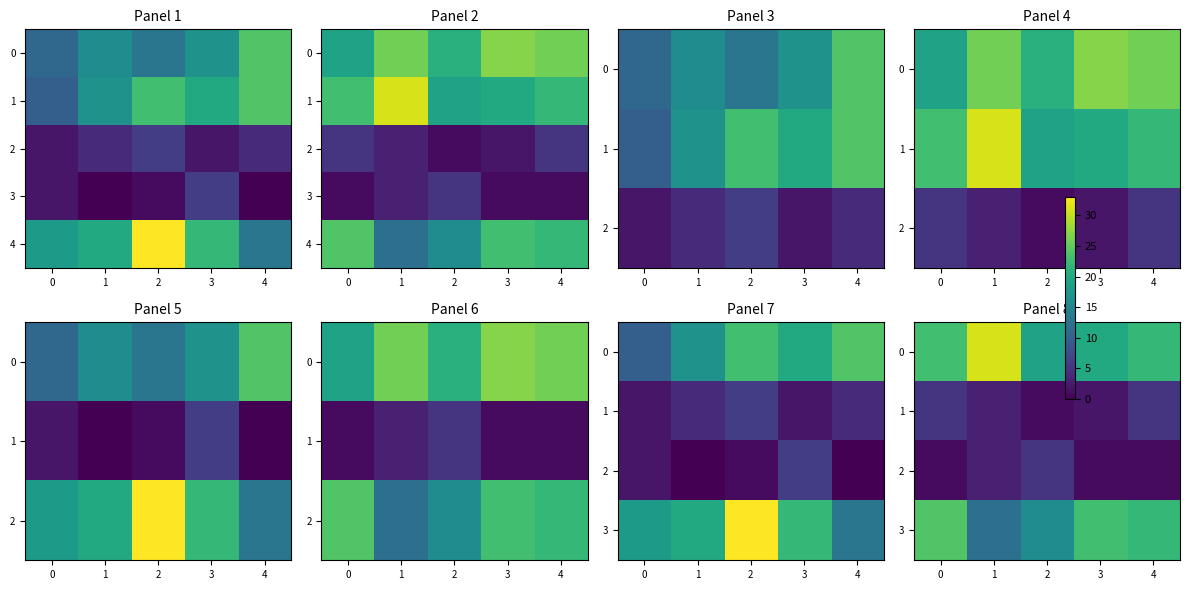

Is the value of 1 at 3 greater than the value of 4 at 3?

No